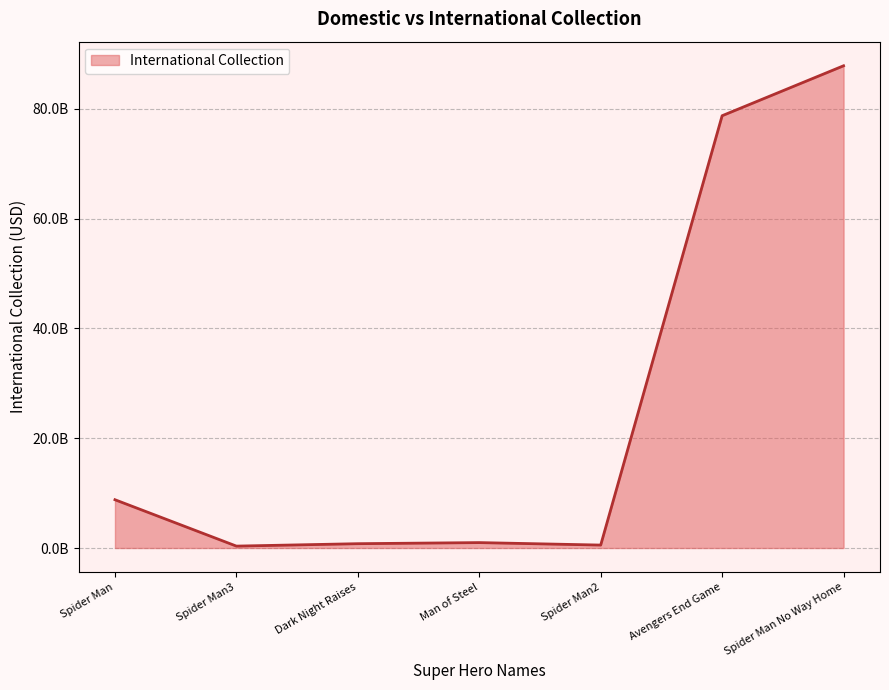

At which label does the data first exceed 986534034?

Spider Man